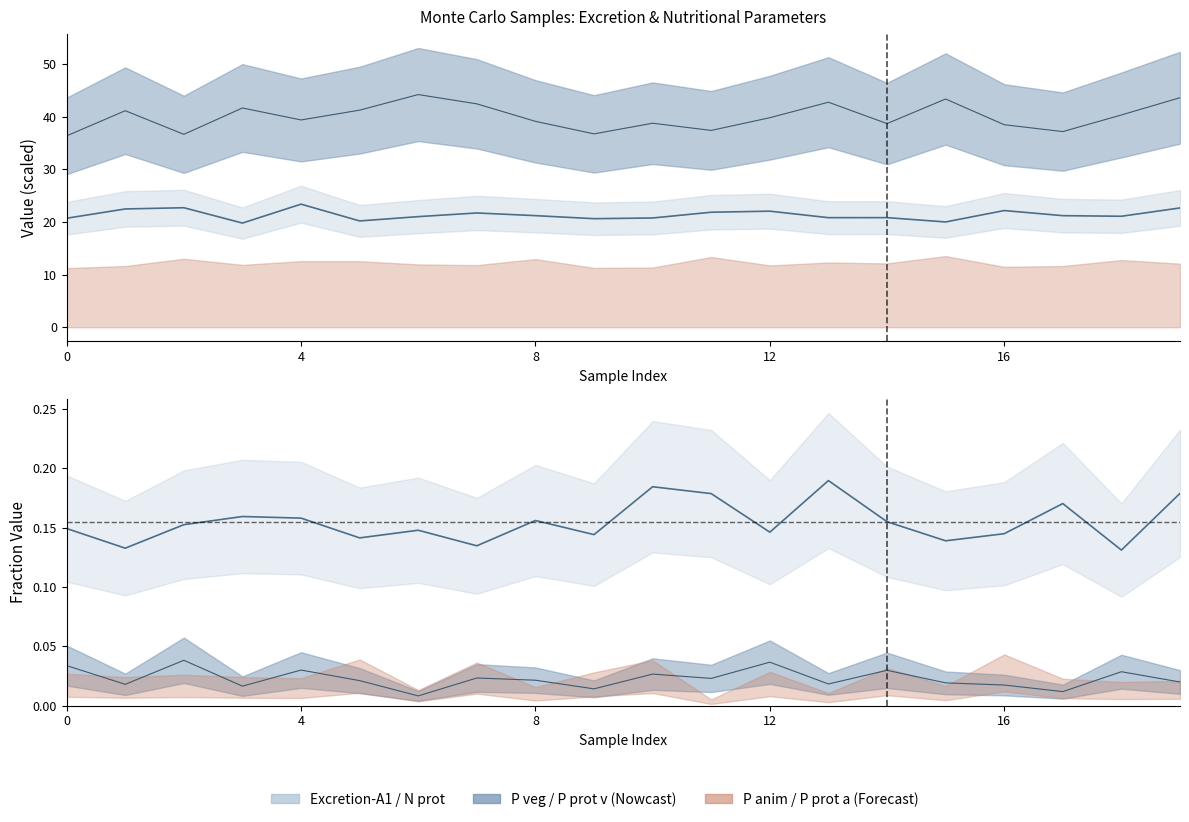

Which has a higher value, 8 or 14?

8